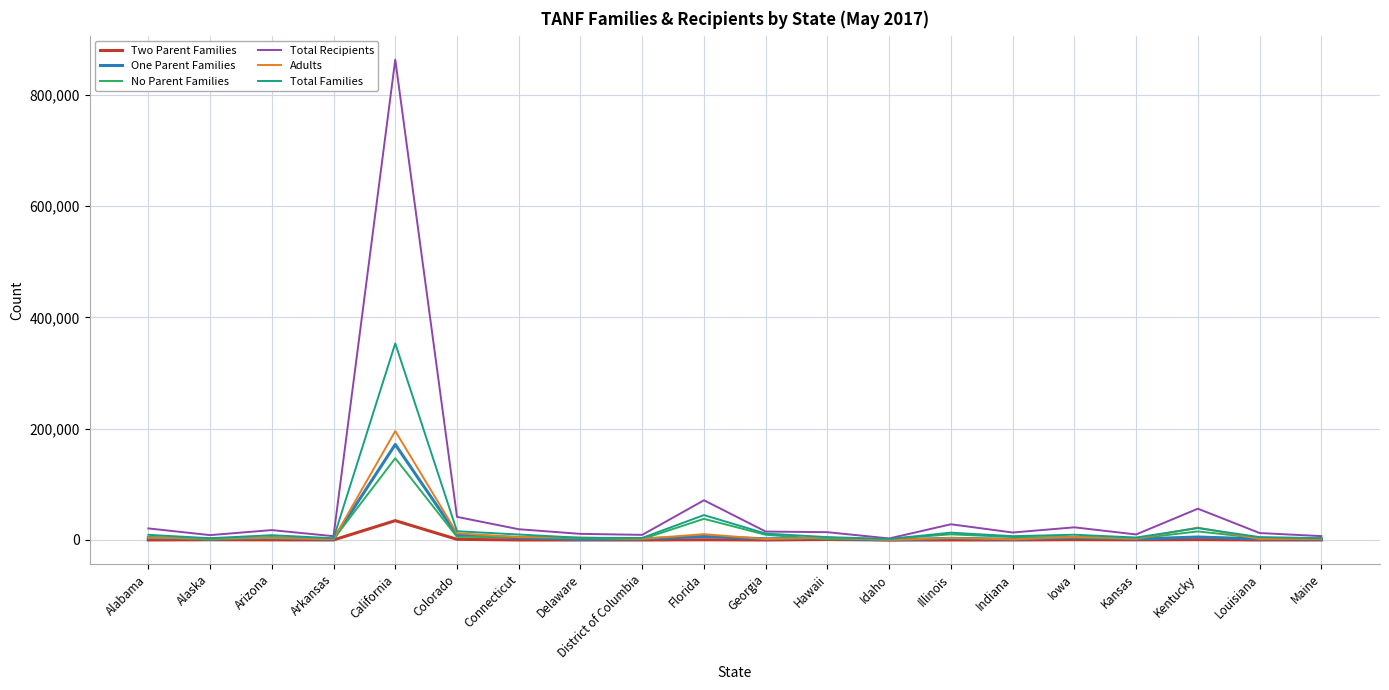

What is the difference between the maximum and minimum values in the Total Families series?

351577